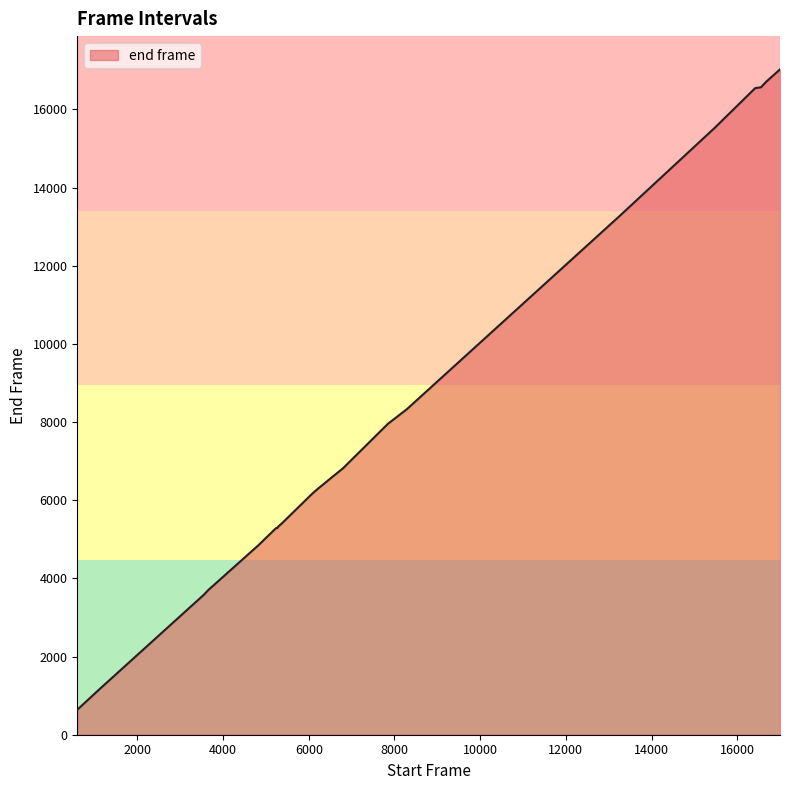

What is the maximum value shown in the chart?

17023